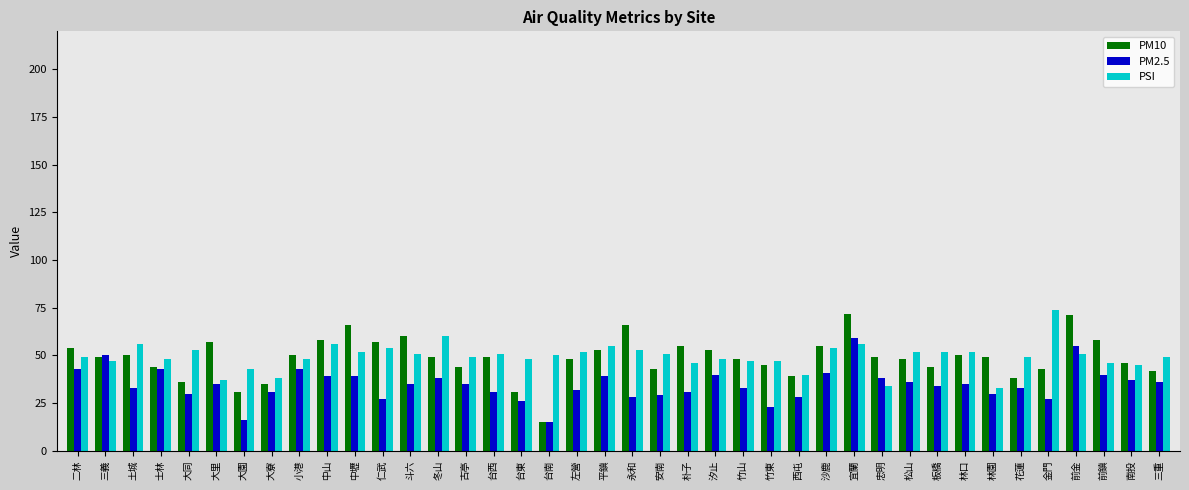

What is the difference between the PM10 values at 花蓮 and 汐止?

15